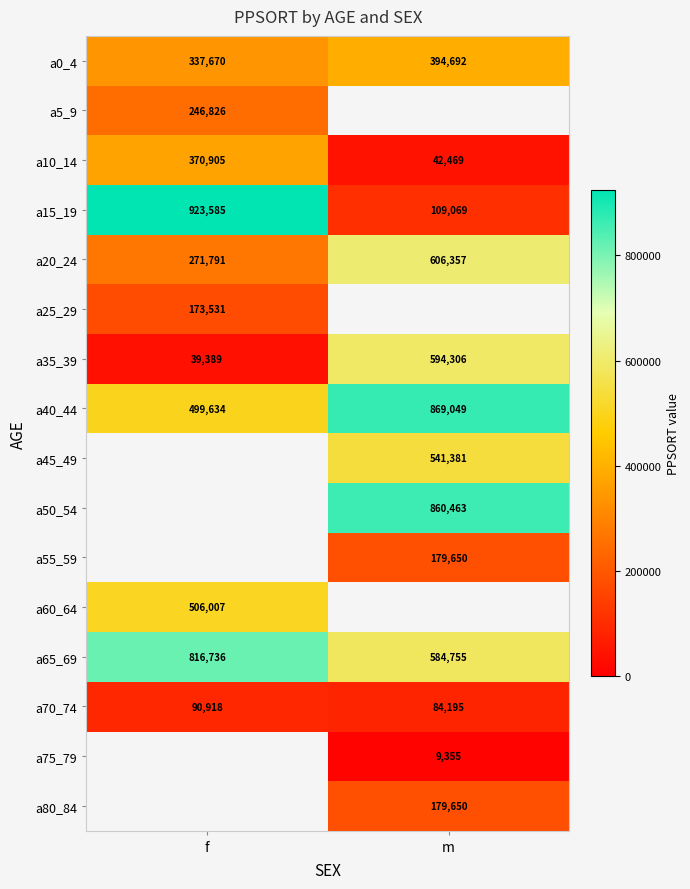

True or false: a0_4 has a value of 700949 at m.

False